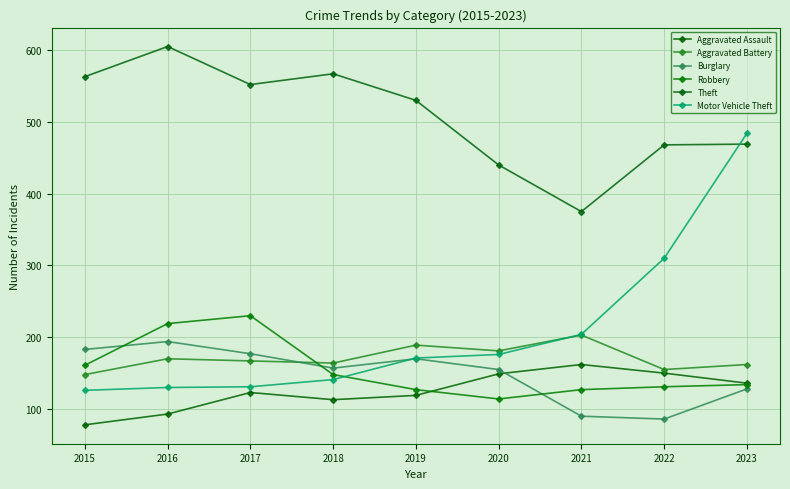

How many intersections are there between Aggravated Battery and Burglary?

1